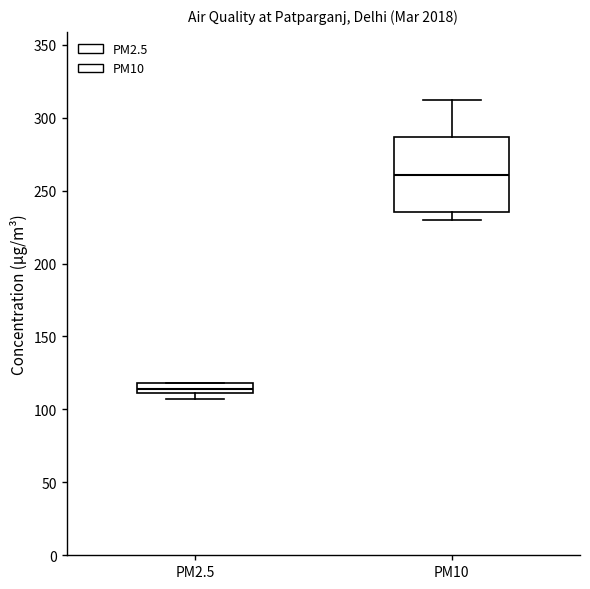

Which box's median line is the lowest?

PM2.5